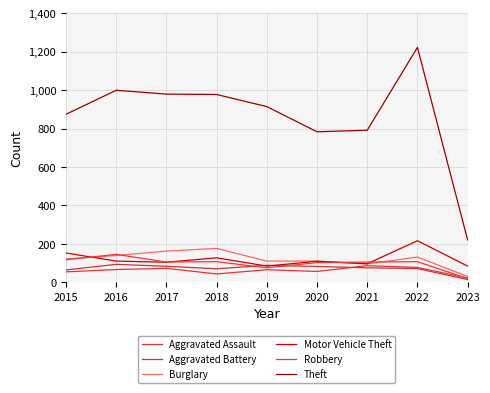

How many lines are shown in the chart?

6